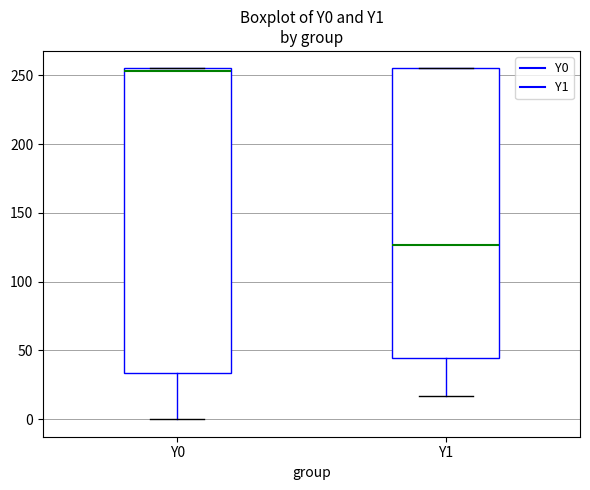

Where does the lower whisker of the box for Y0 end on the y-axis? The values are not printed on the chart, so give them approximately, as read against the axis.

0